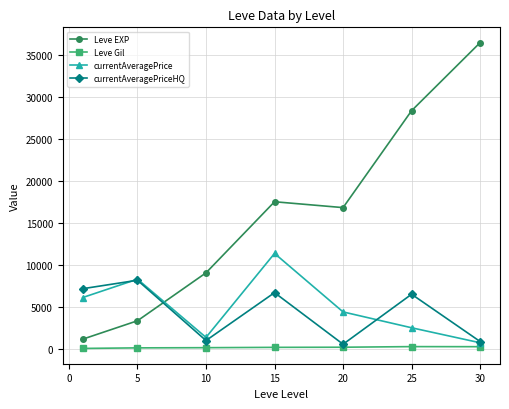

Which series has the largest range (max minus min)?

Leve EXP